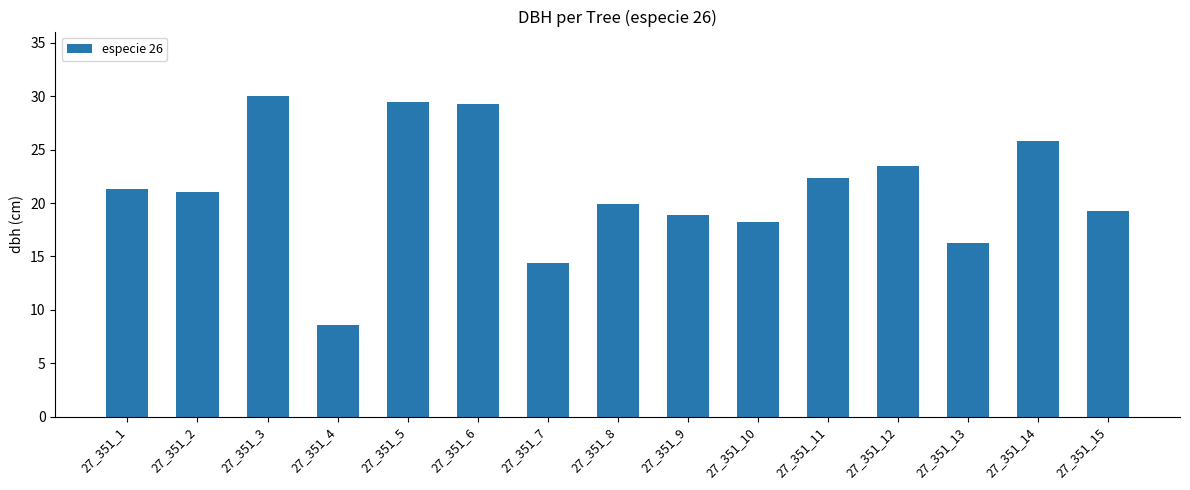

What is the value of the 5th bar from the left?

29.5